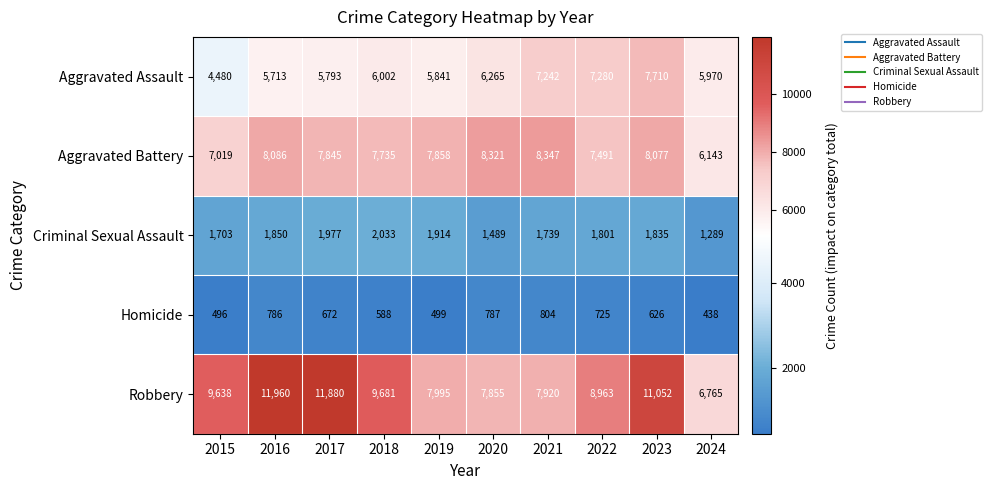

Count the number of categories in the chart.

10